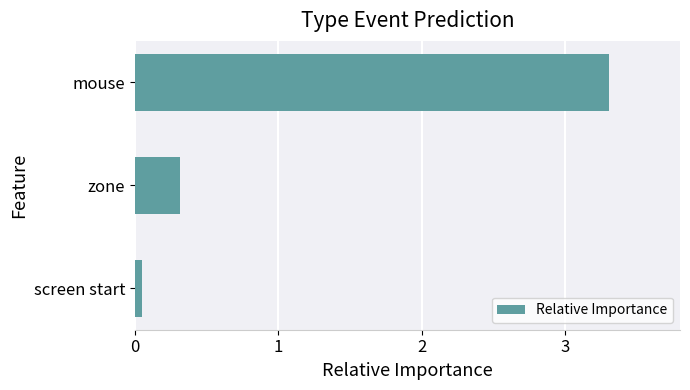

At which category does the chart reach its peak across all series?

mouse